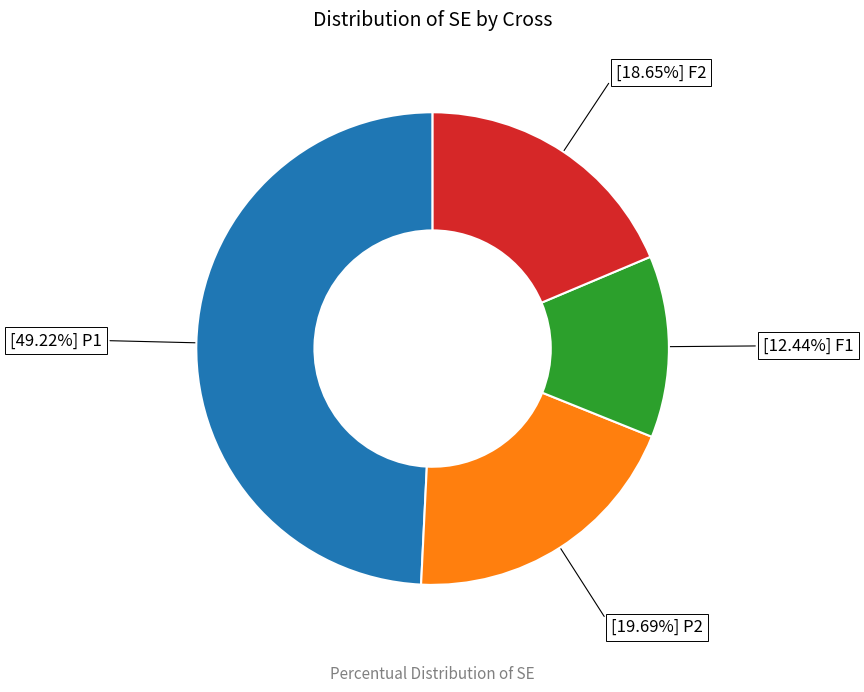

Is there a majority slice in this chart?

No